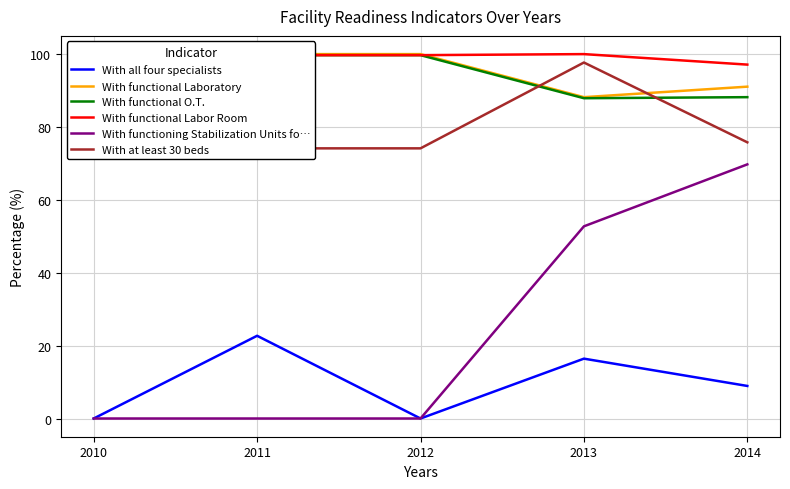

What is the greatest value displayed?

100.0